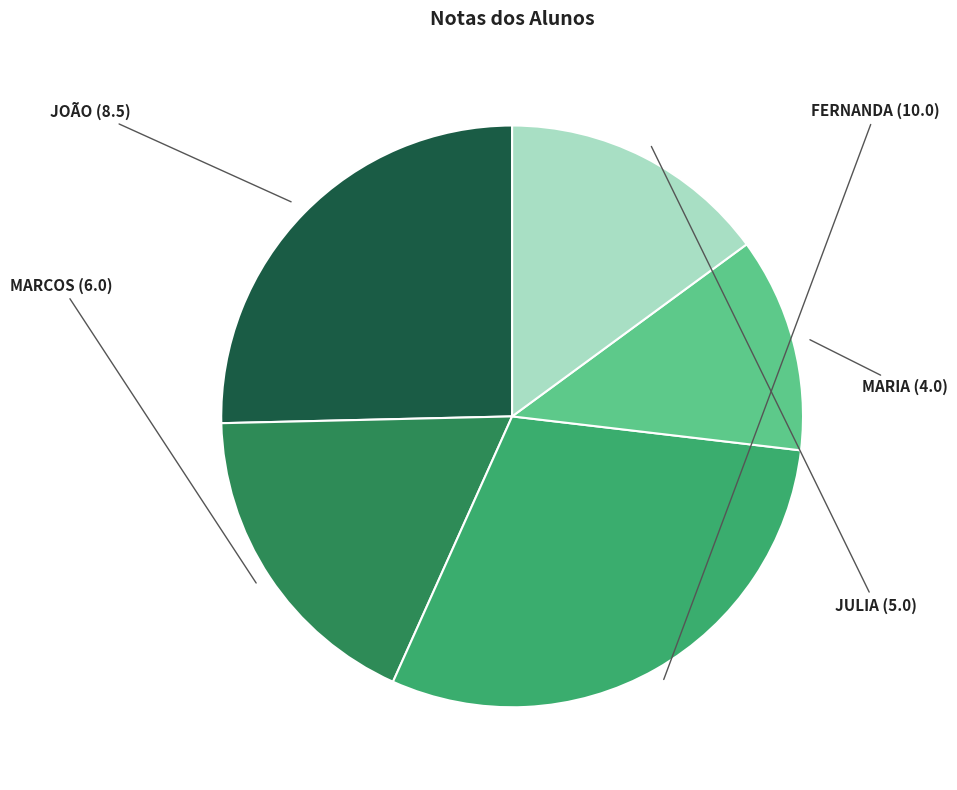

Does any single category account for the majority?

No